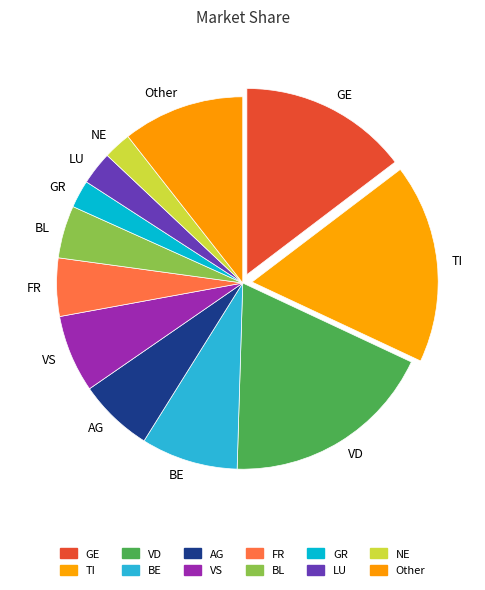

Count the number of slices in the pie.

12